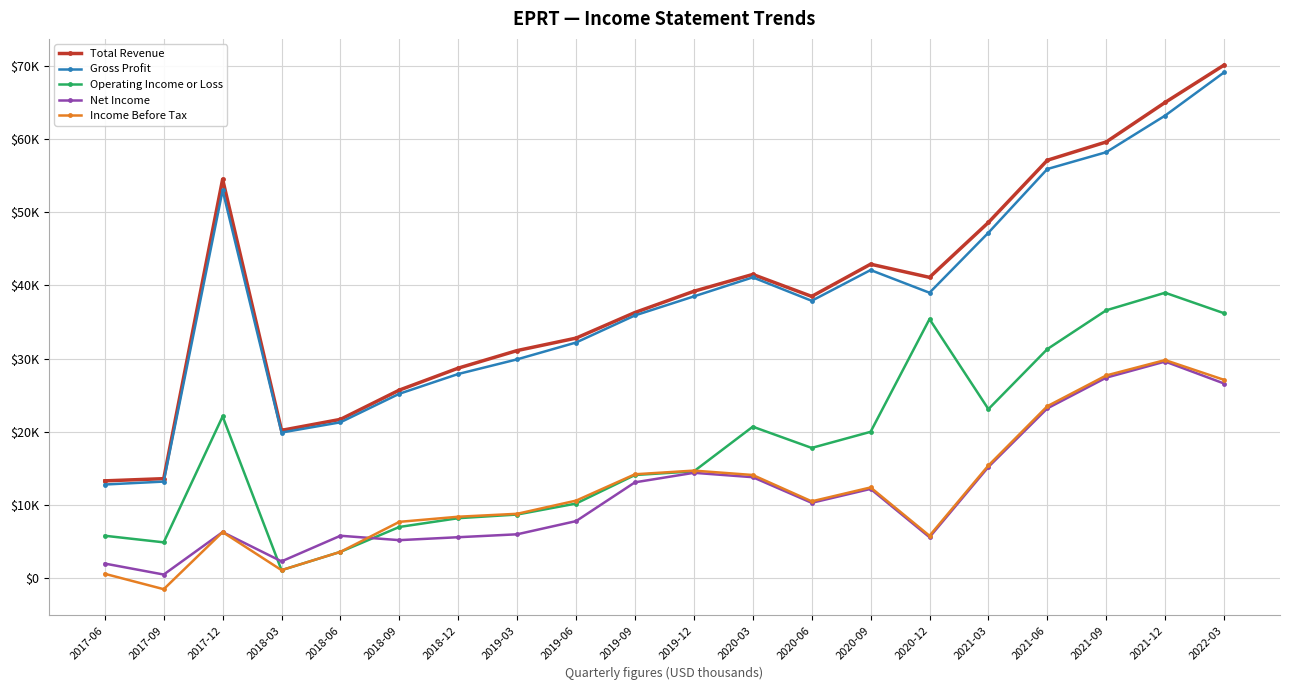

What is the minimum value shown in the chart?

-1500